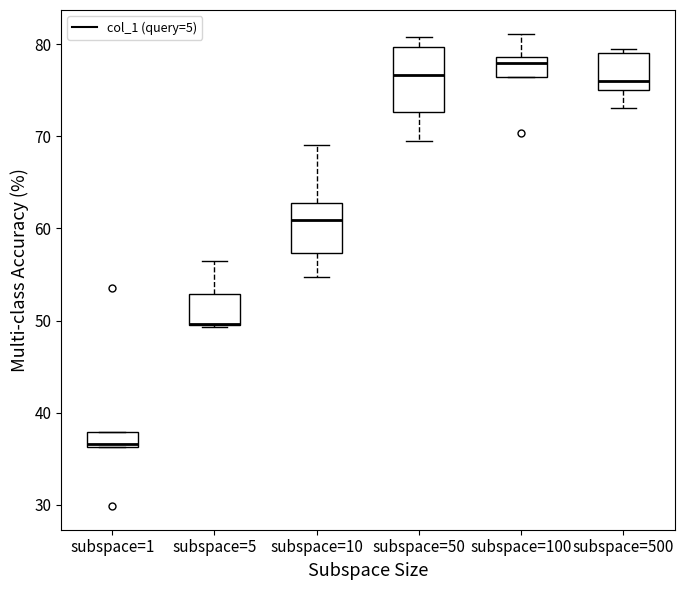

Reading left to right, read every box against the y-axis: the position of its median line, the range the box covers, and the ends of its whiskers. The values are not printed on the chart, so give them approximately, as read against the axis.

subspace=1: median 37, box 36 to 38, whiskers 36 to 38
subspace=5: median 50 (drawn on the box's lower edge), box 50 to 53, whiskers 49 to 57
subspace=10: median 61, box 57 to 63, whiskers 55 to 69
subspace=50: median 77, box 73 to 80, whiskers 69 to 81
subspace=100: median 78, box 76 to 79, whiskers 76 to 81
subspace=500: median 76, box 75 to 79, whiskers 73 to 79 (just above the box's upper edge)